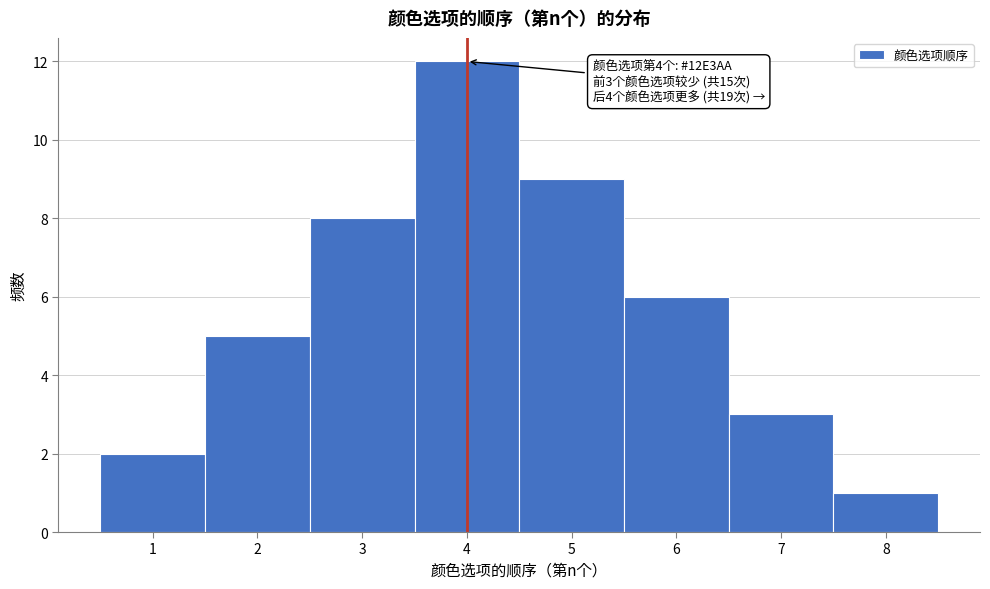

Over which range of the x-axis is the bar tallest?

3.5 to 4.5